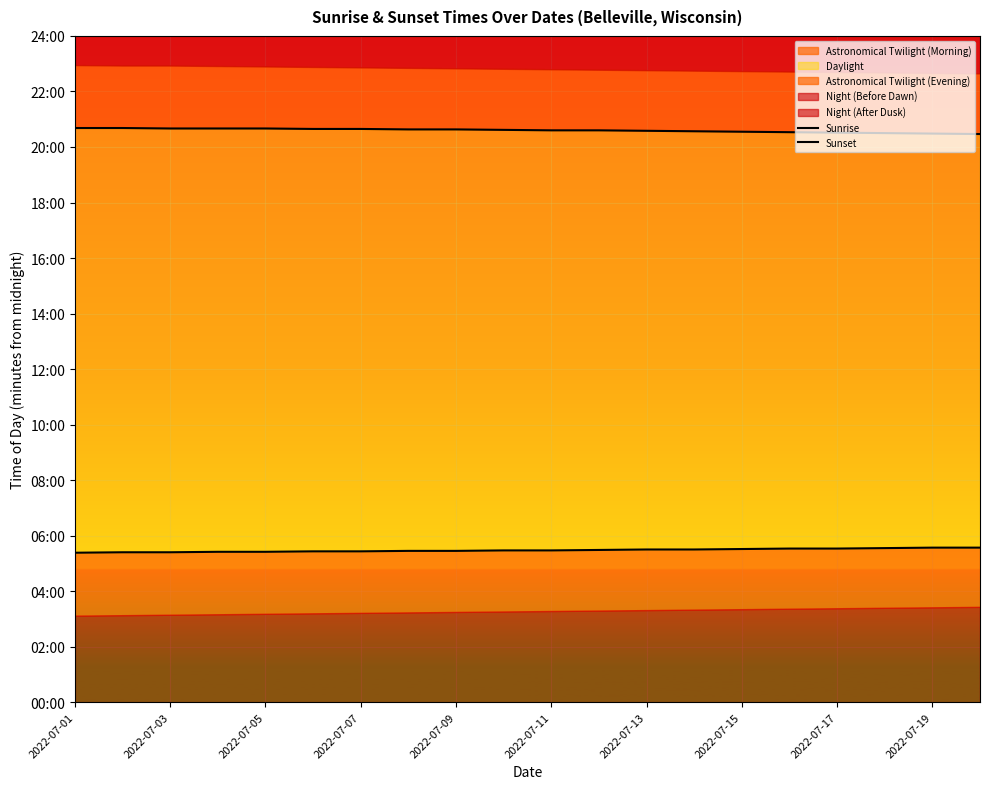

True or false: Sunrise and Sunset cross at least once.

False